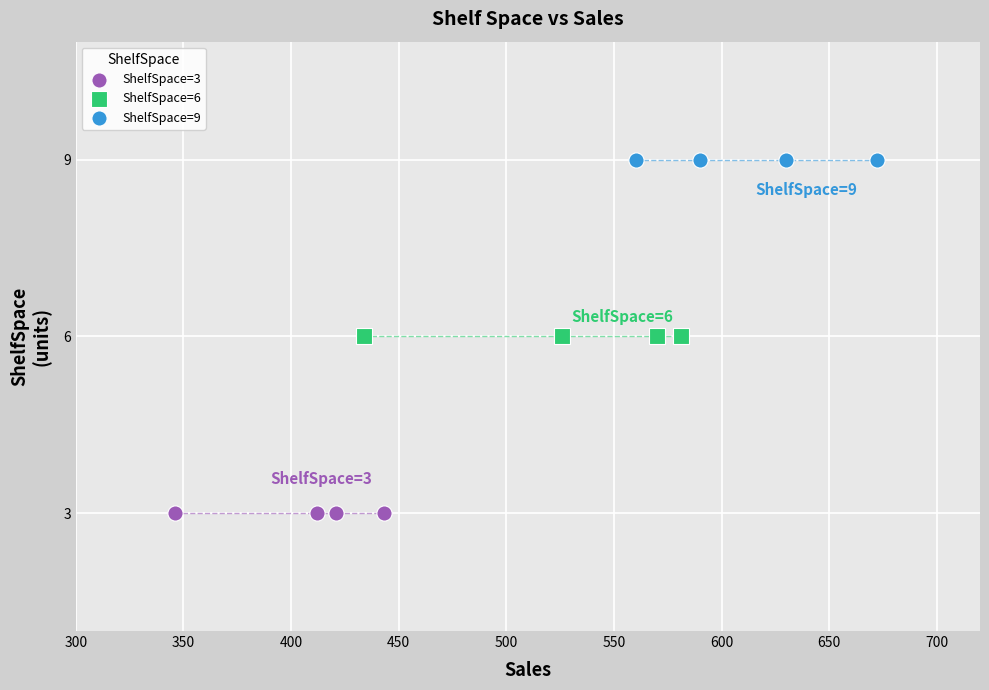

Which series reaches the minimum Y coordinate?

ShelfSpace=3